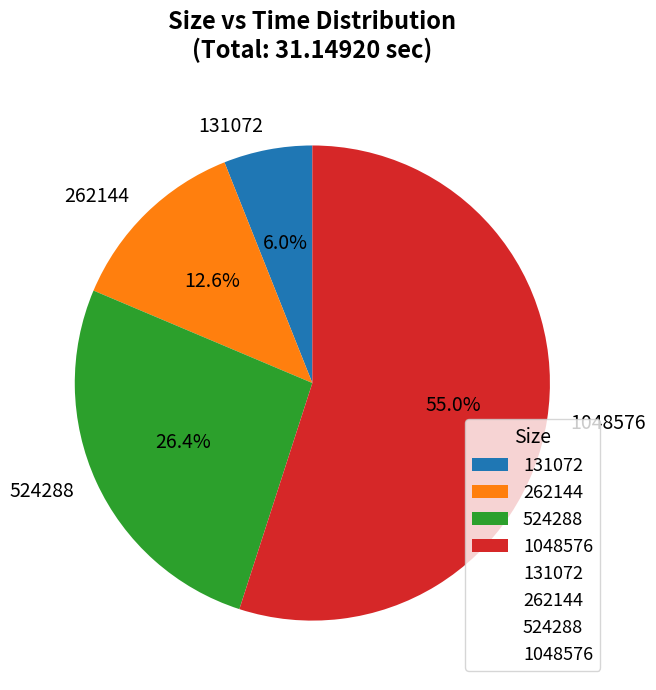

Is there any slice that represents more than half of the pie?

Yes